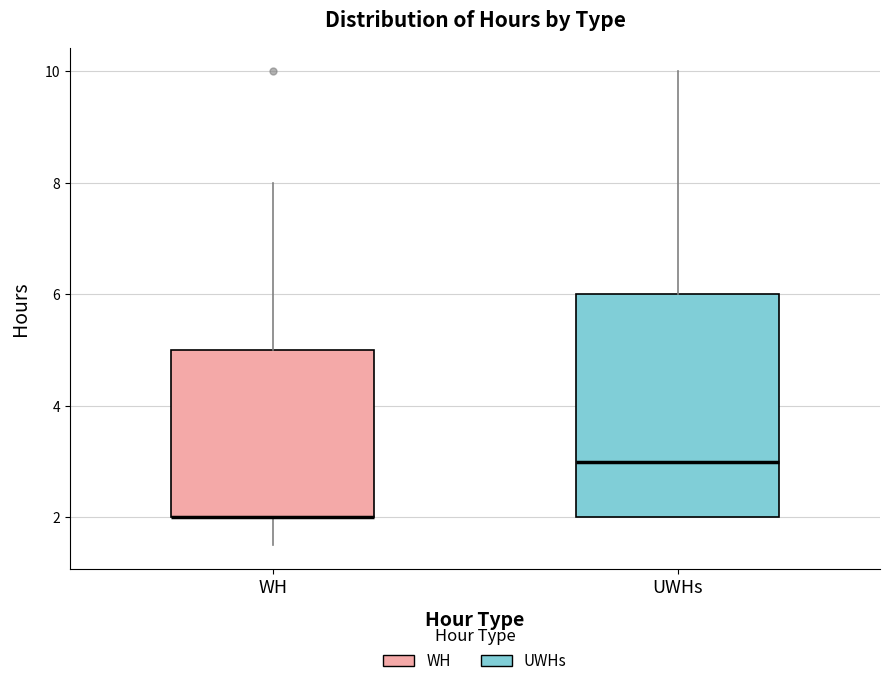

Reading left to right, read every box against the y-axis: the position of its median line, the range the box covers, and the ends of its whiskers. The values are not printed on the chart, so give them approximately, as read against the axis.

WH: median 2.0 (drawn on the box's lower edge), box 2.0 to 5.0, whiskers 1.6 to 8.0
UWHs: median 3.0, box 2.0 to 6.0, whiskers 2.0 to 10.0